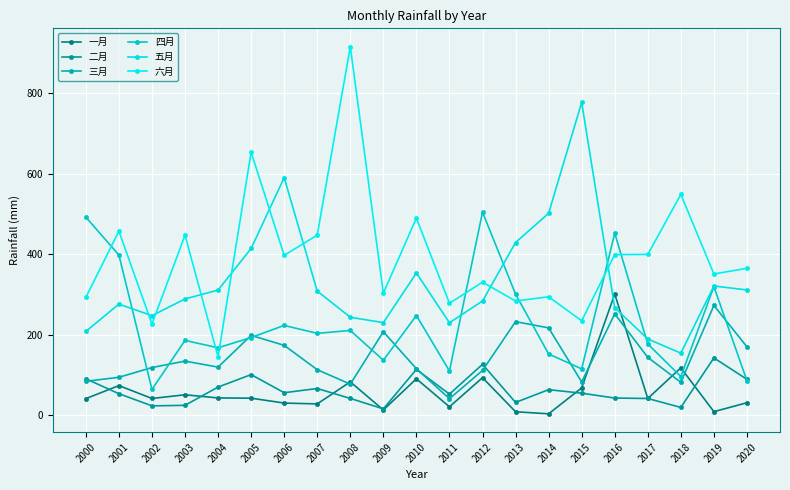

How many lines are shown in the chart?

6